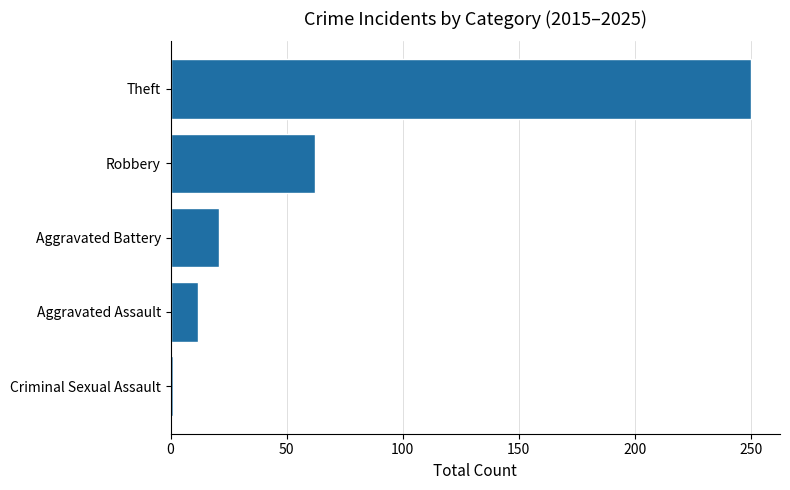

The chart shows a value of 158 at Theft. True or false?

False